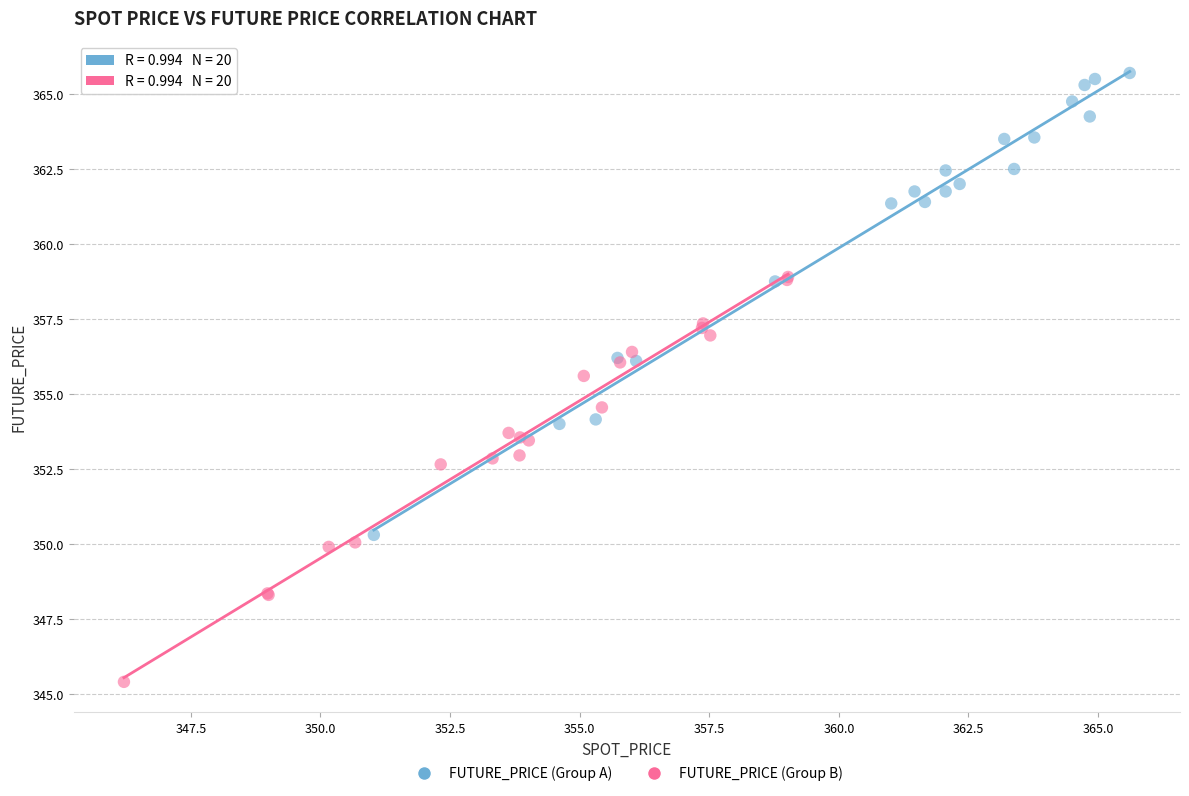

Which series contains the lowest Y value?

FUTURE_PRICE (Group B)